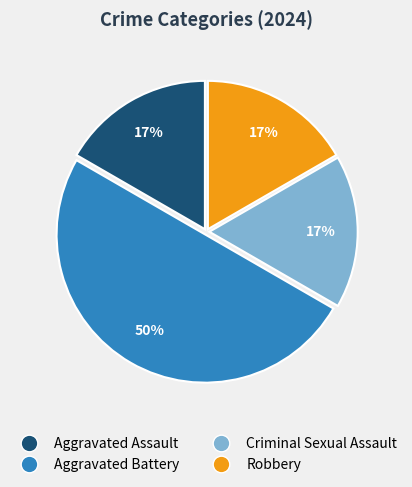

Does Aggravated Assault account for over 50% of the chart?

No